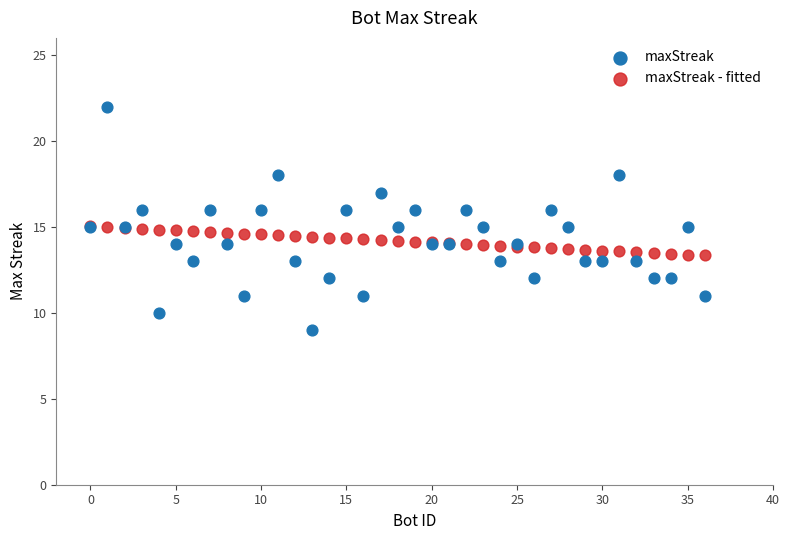

Which series contains the lowest Y value?

maxStreak